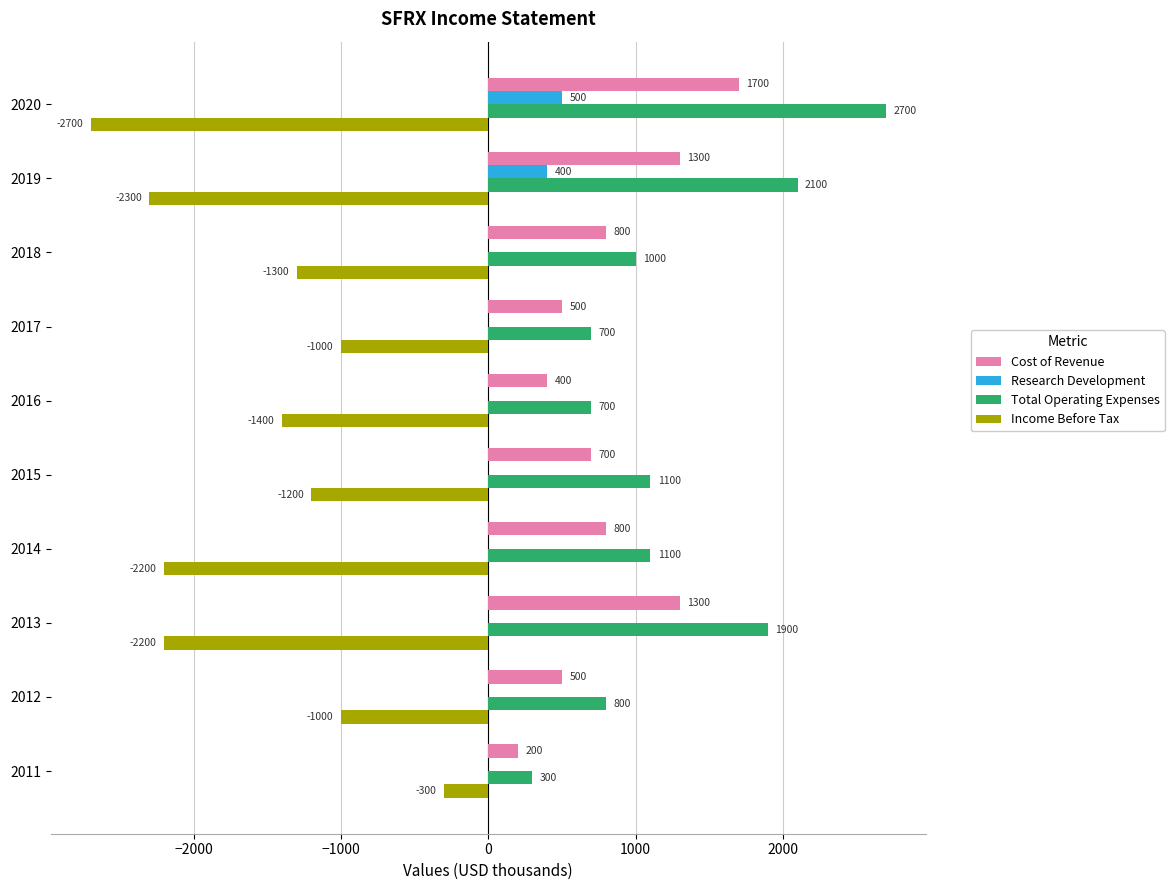

What is the sum of the Cost of Revenue values at 2012 and 2019?

1800